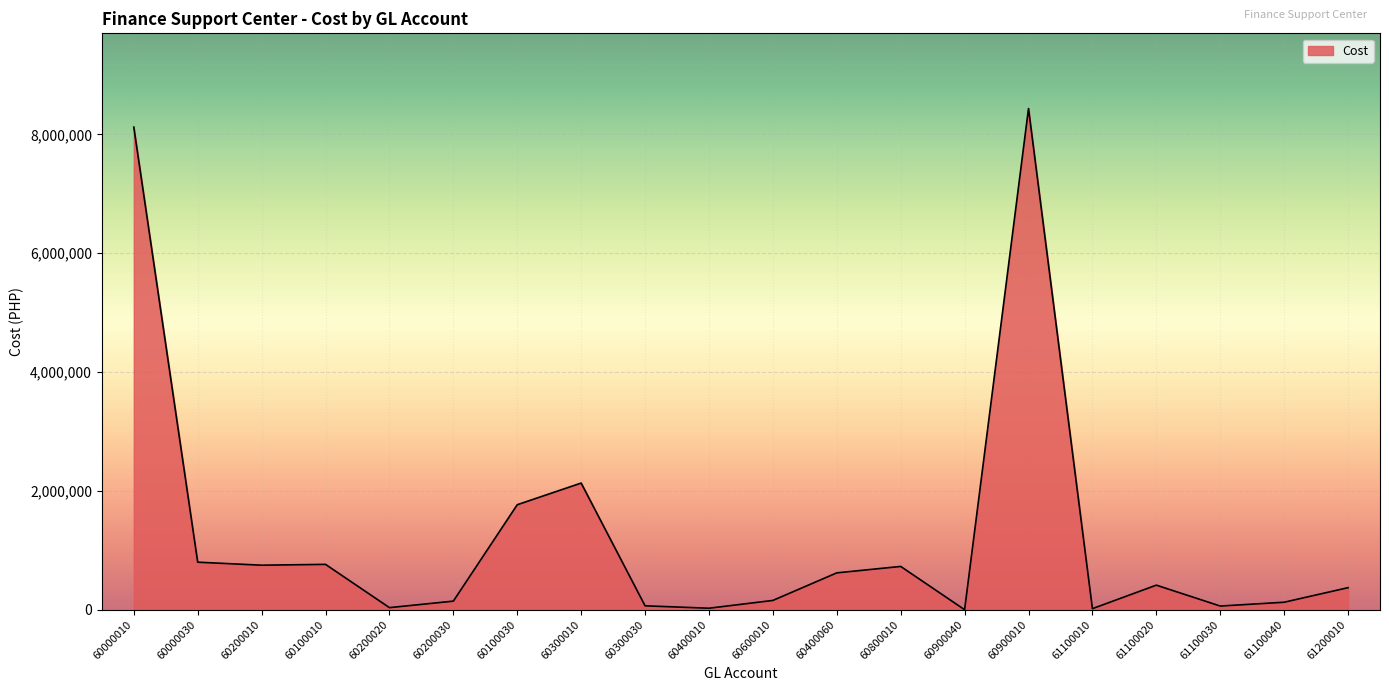

Between 61100020 and 60900010, which is larger?

60900010